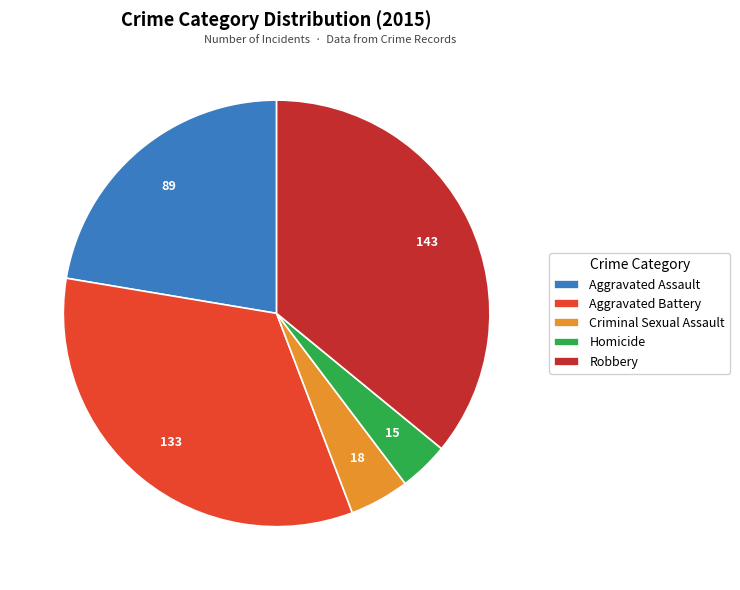

Is the sum of Aggravated Battery and Aggravated Assault greater than half?

Yes